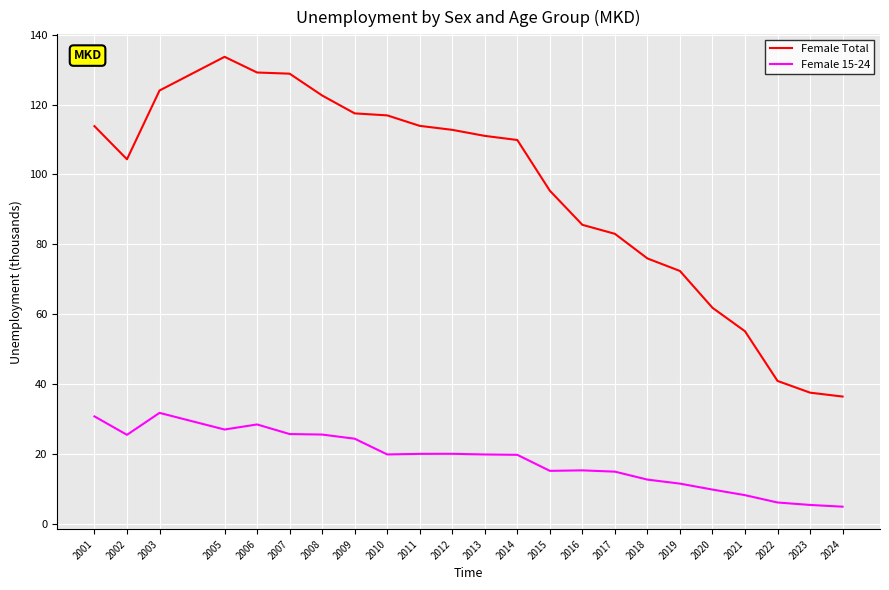

The value of Female 15-24 at 2024 is 4.9. True or false?

True